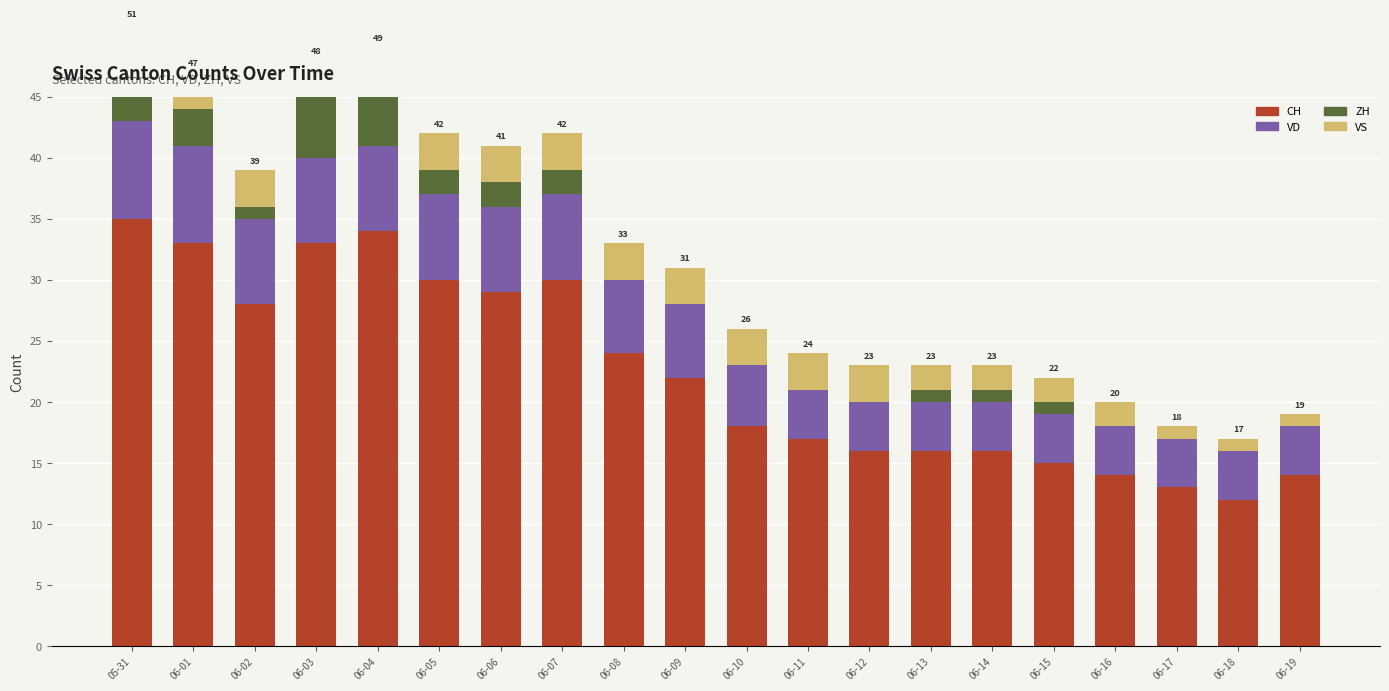

List the series in order of their peak value, highest first.

CH, VD, ZH, VS